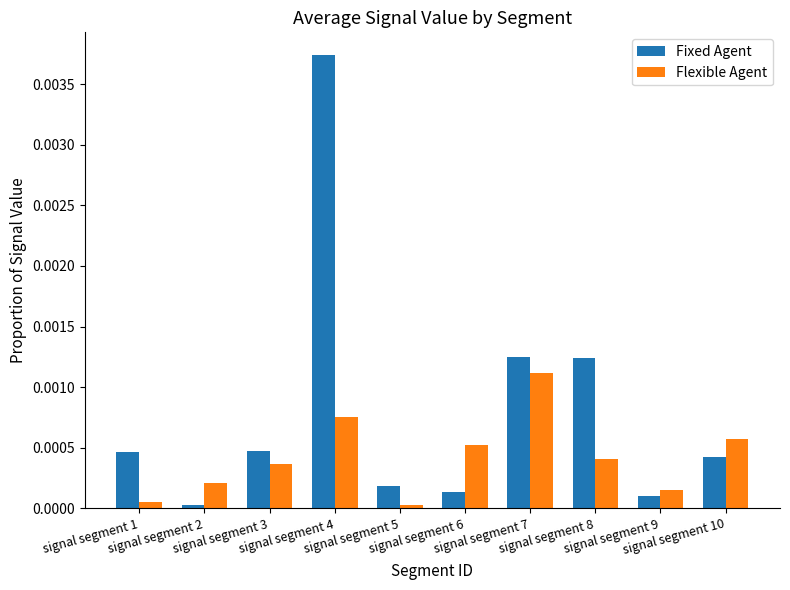

Is the value of Fixed Agent at signal segment 6 greater than the value of Flexible Agent at signal segment 5?

Yes